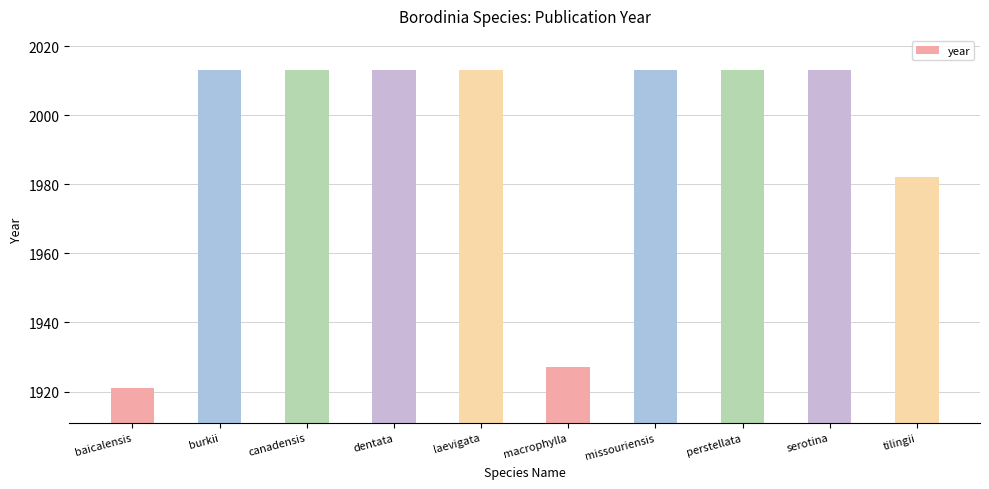

Approximately how many times larger is the value at perstellata compared to macrophylla?

1.0